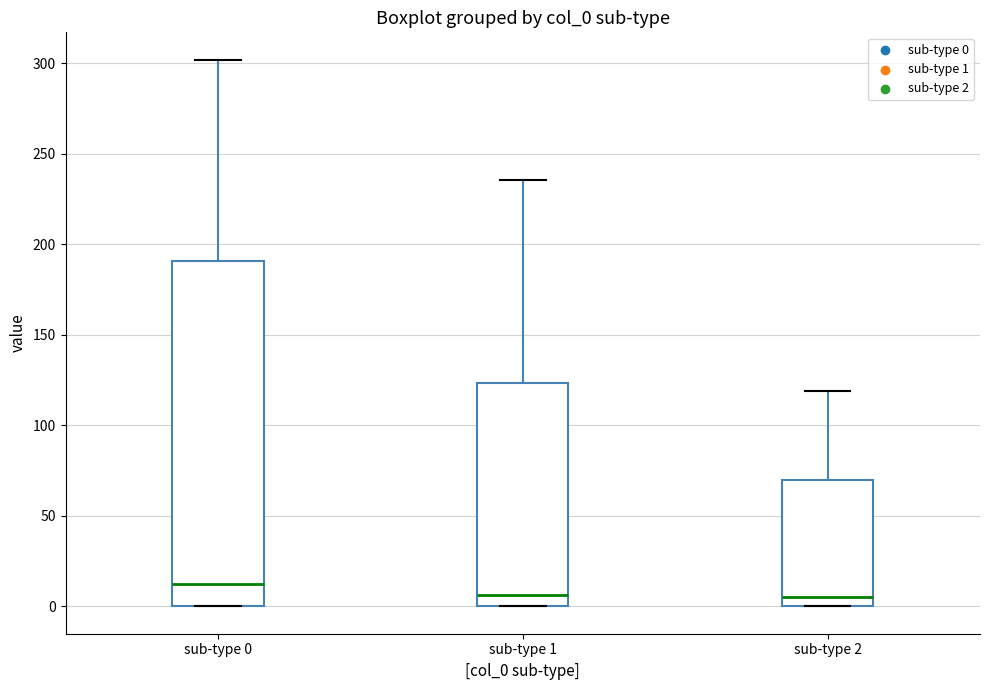

Where is the upper edge of the box for sub-type 2 on the y-axis? The values are not printed on the chart, so give them approximately, as read against the axis.

70